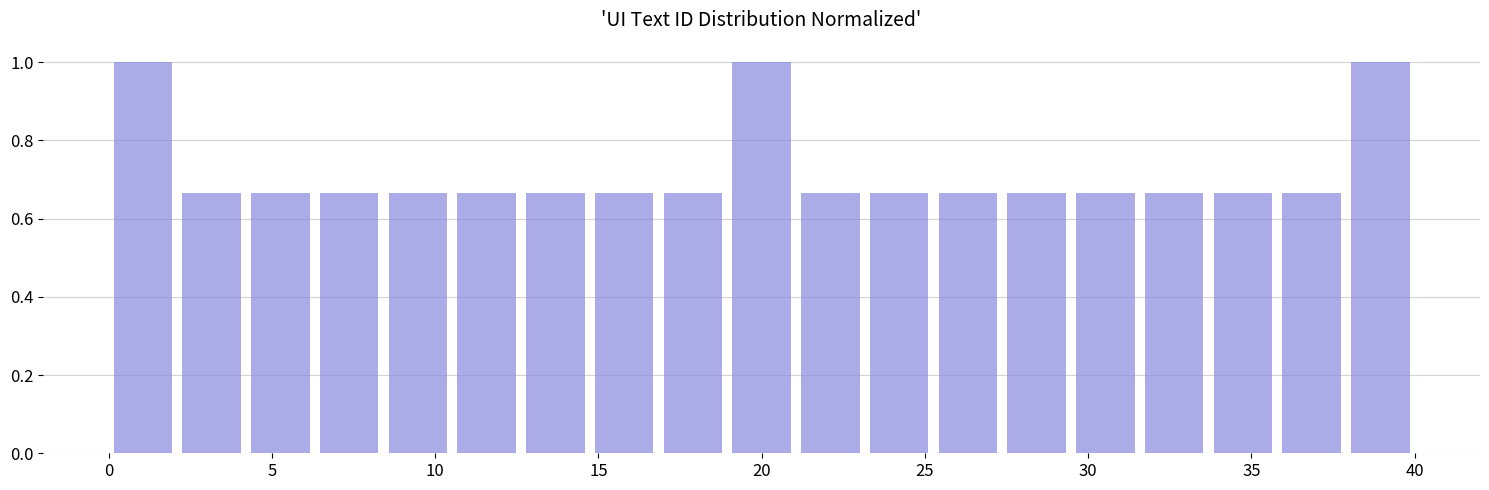

Reading left to right, list every bar in this chart as the range it spans on the x-axis followed by its height. Neither the bar edges nor the heights are printed on the chart, so give them approximately, as read against the axes.

0.0 to 2.0: 1.00
2.0 to 4.0: 0.66
4.0 to 6.5: 0.66
6.5 to 8.5: 0.66
8.5 to 10.5: 0.66
10.5 to 12.5: 0.66
12.5 to 14.5: 0.66
14.5 to 17.0: 0.66
17.0 to 19.0: 0.66
19.0 to 21.0: 1.00
21.0 to 23.0: 0.66
23.0 to 25.5: 0.66
25.5 to 27.5: 0.66
27.5 to 29.5: 0.66
29.5 to 31.5: 0.66
31.5 to 33.5: 0.66
33.5 to 36.0: 0.66
36.0 to 38.0: 0.66
38.0 to 40.0: 1.00